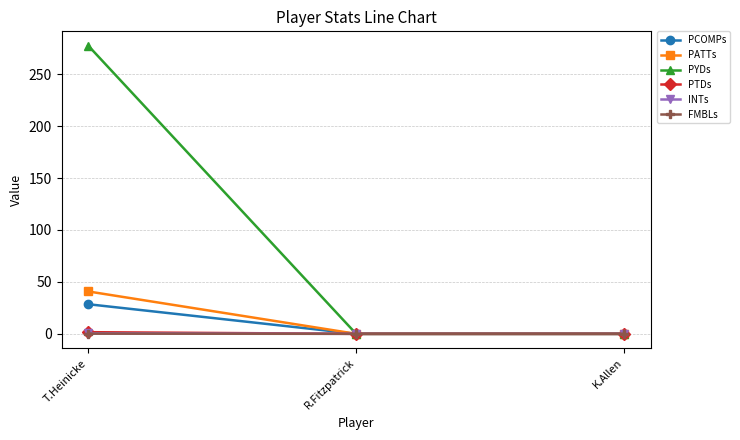

What is the sum of all PYDs values?

277.3